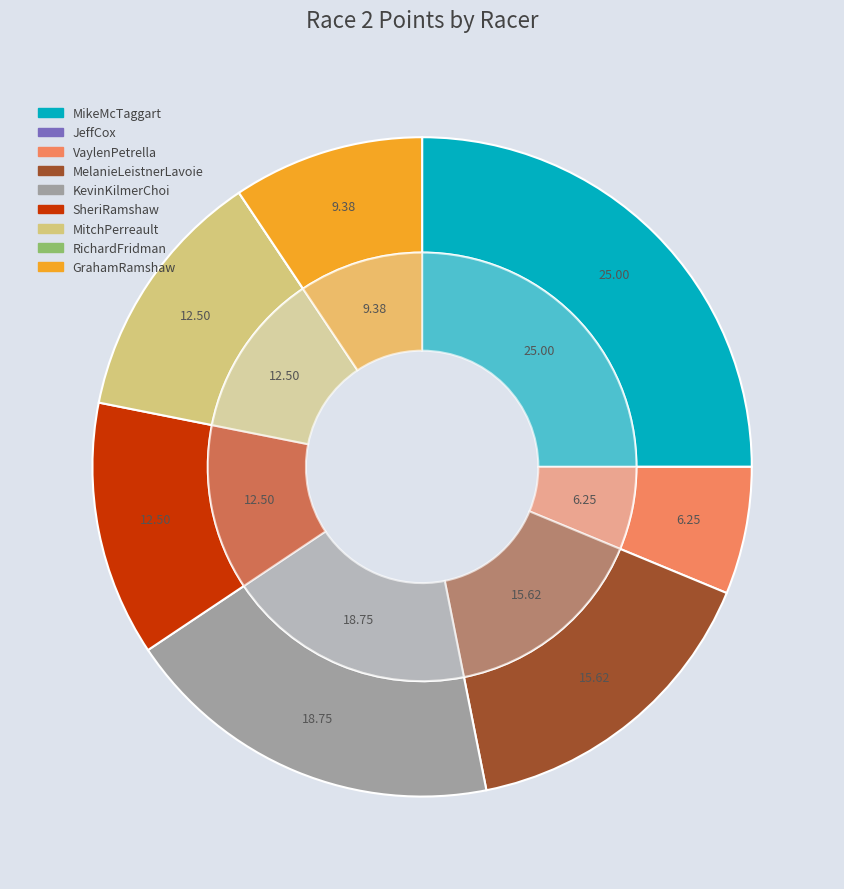

Is the sum of RichardFridman and GrahamRamshaw greater than half?

No